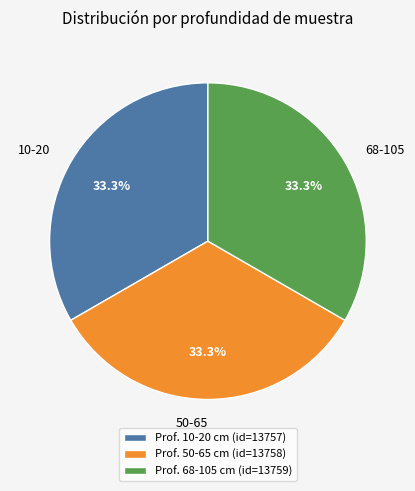

How much of the chart is everything except 50-65?

66.7%